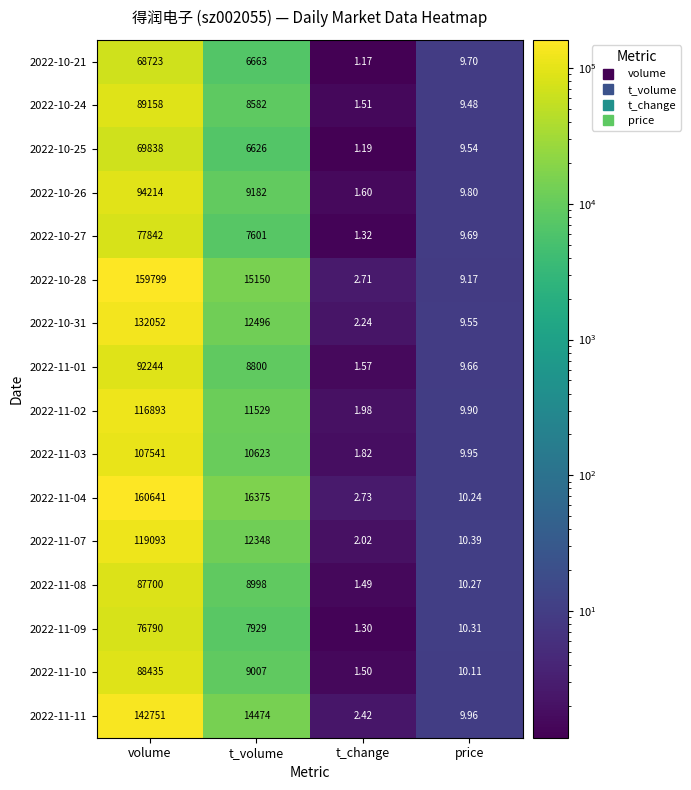

Which label corresponds to the smallest value in the chart?

t_change